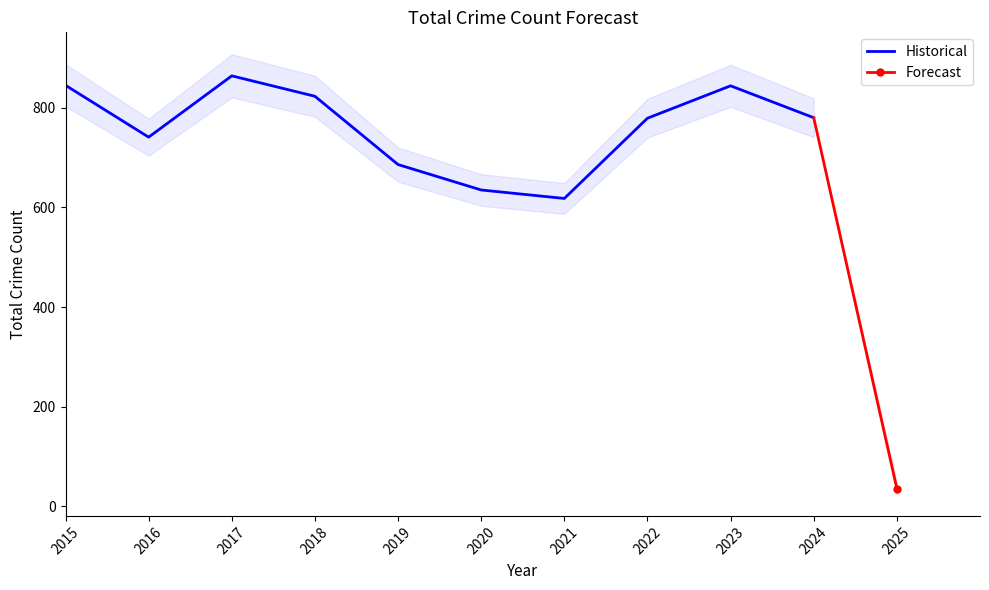

Rank the categories by value from lowest to highest.

2021, 2020, 2019, 2016, 2022, 2024, 2018, 2023, 2015, 2017